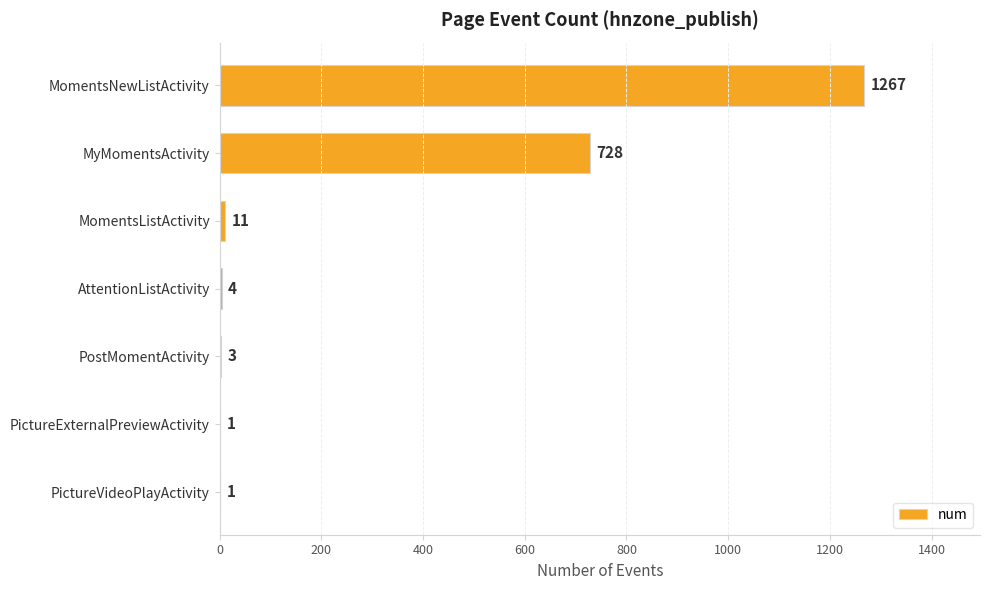

What is the maximum value shown in the chart?

1267